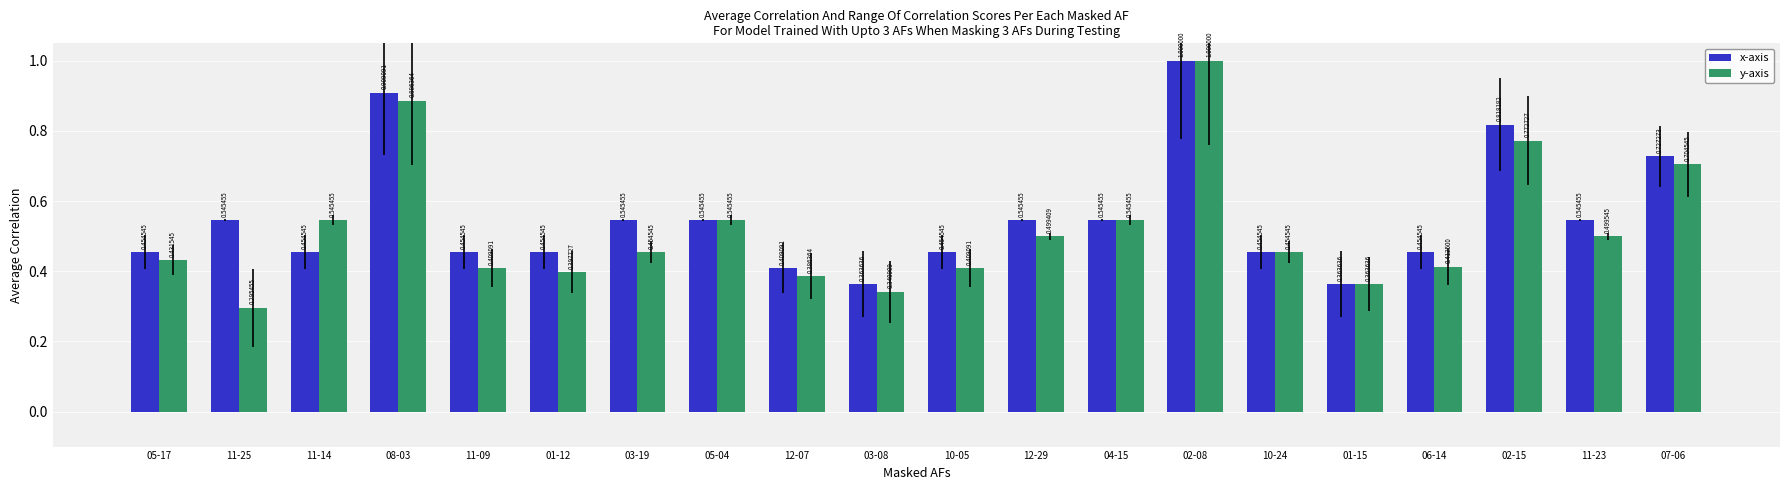

What is the difference between the y-axis values at 11-23 and 05-17?

0.1